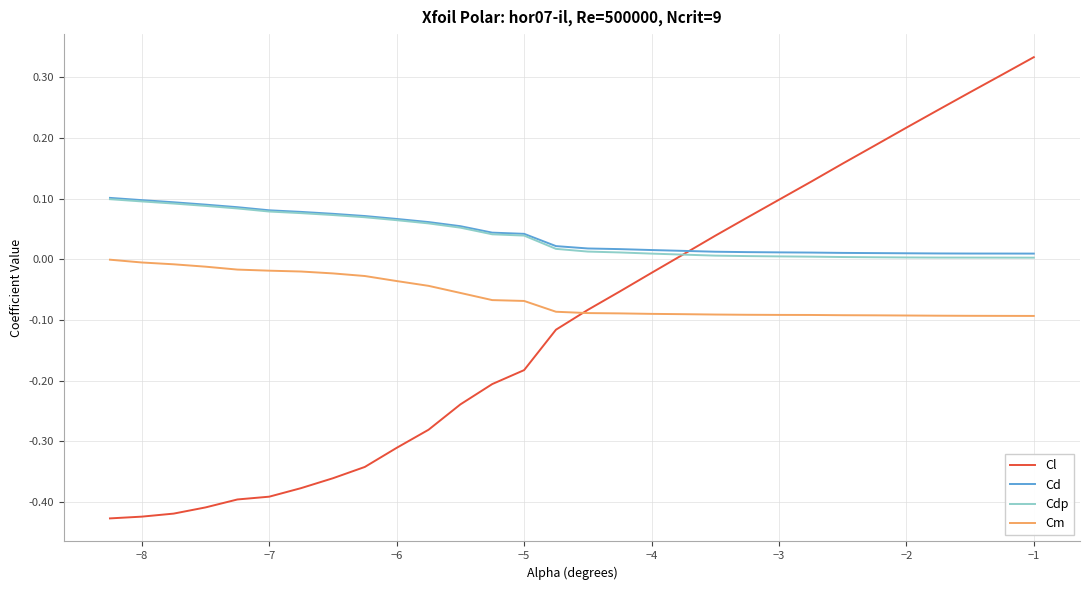

After their last crossing, which series has the higher values: Cdp or Cl?

Cl